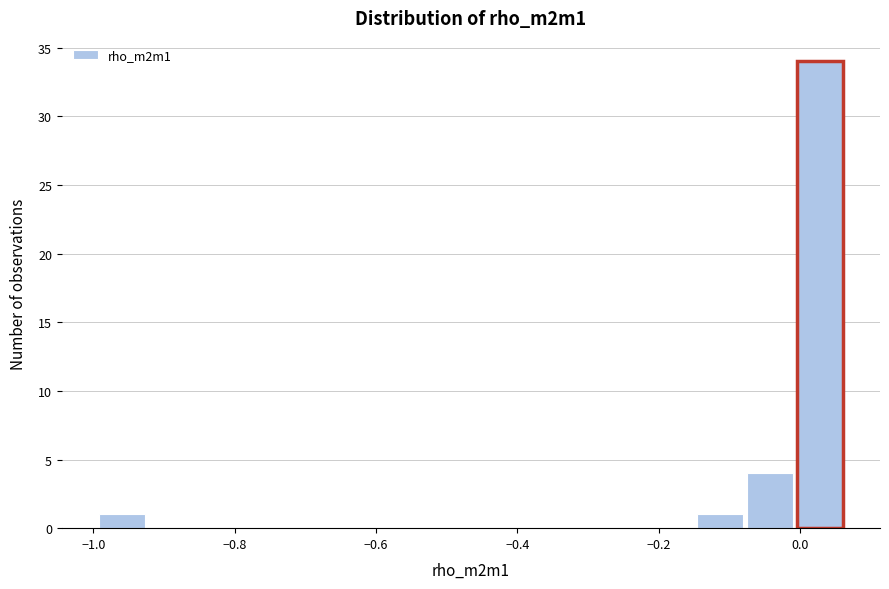

Read against the x-axis, roughly where is the centre of the tallest bar?

0.02